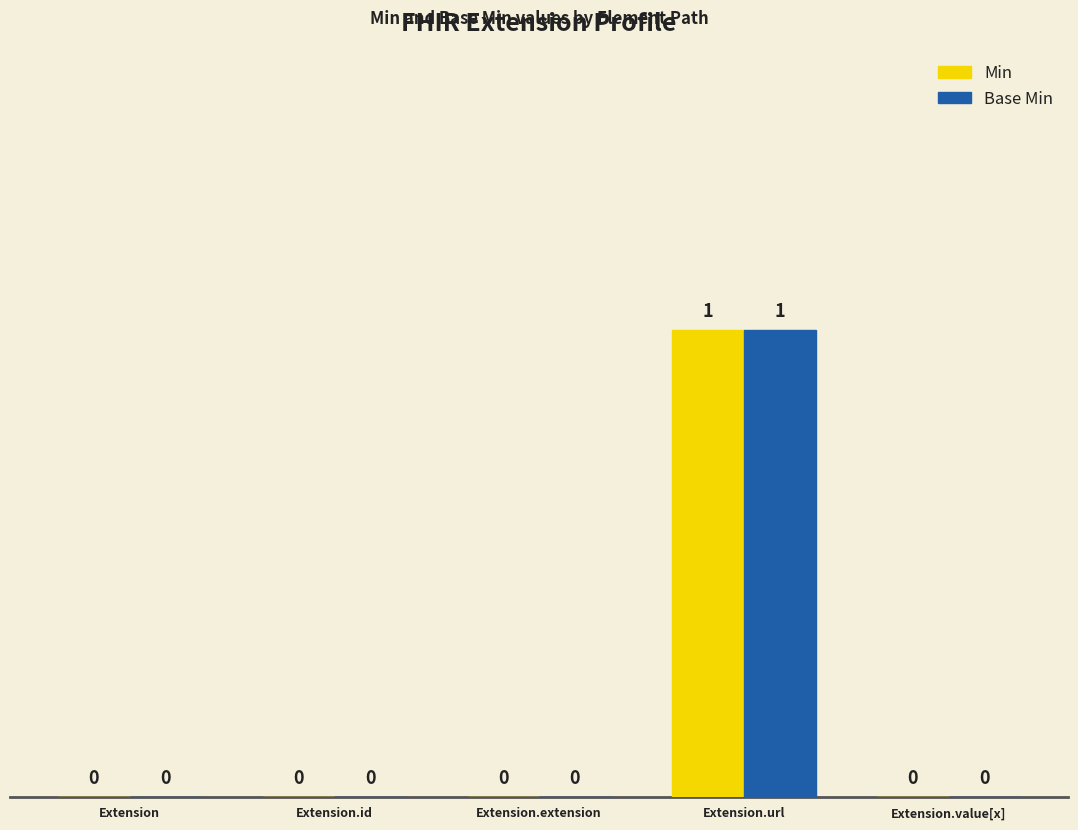

Reading left to right, extract all data points from this chart.

Min: Extension=0	Extension.id=0	Extension.extension=0	Extension.url=1	Extension.value[x]=0
Base Min: Extension=0	Extension.id=0	Extension.extension=0	Extension.url=1	Extension.value[x]=0